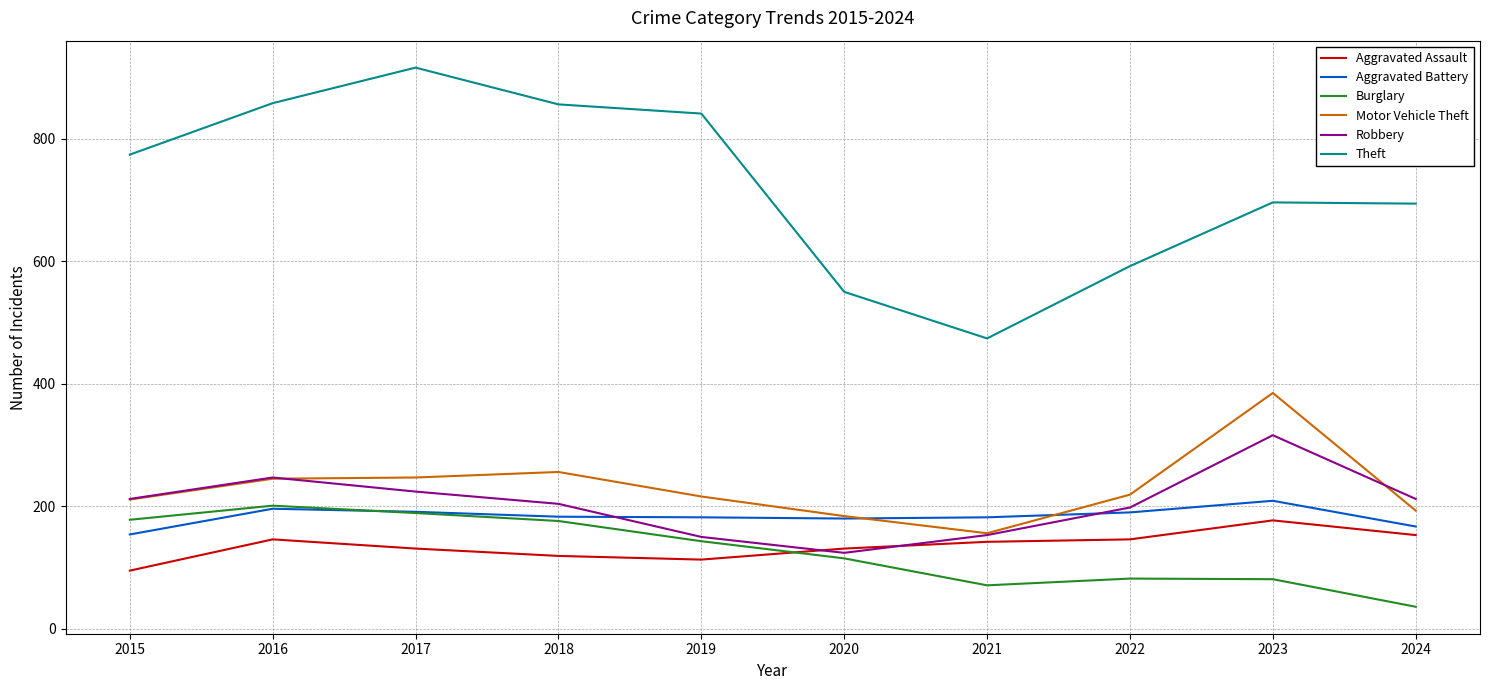

Read the Motor Vehicle Theft value at 2015.

211